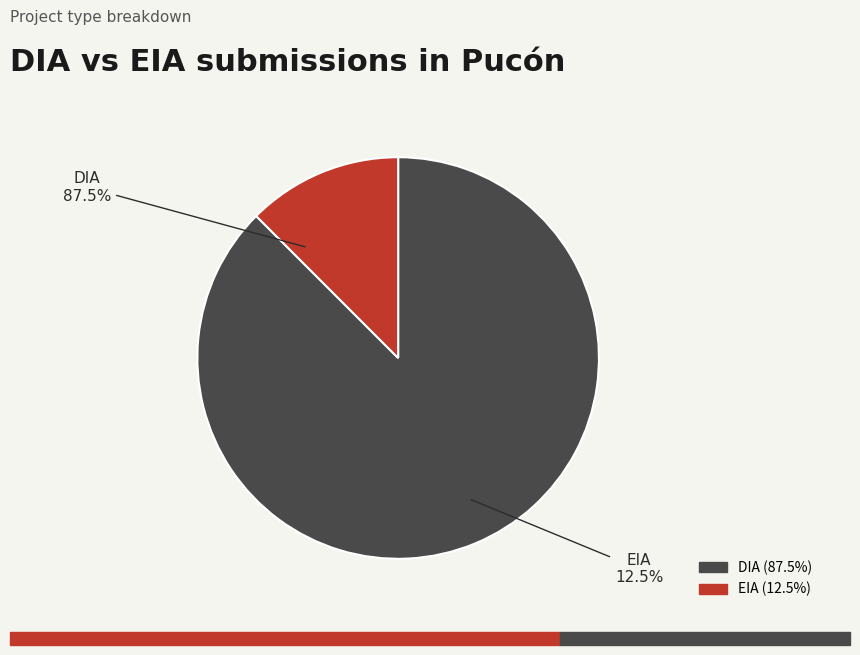

How many slices are in this pie chart?

2